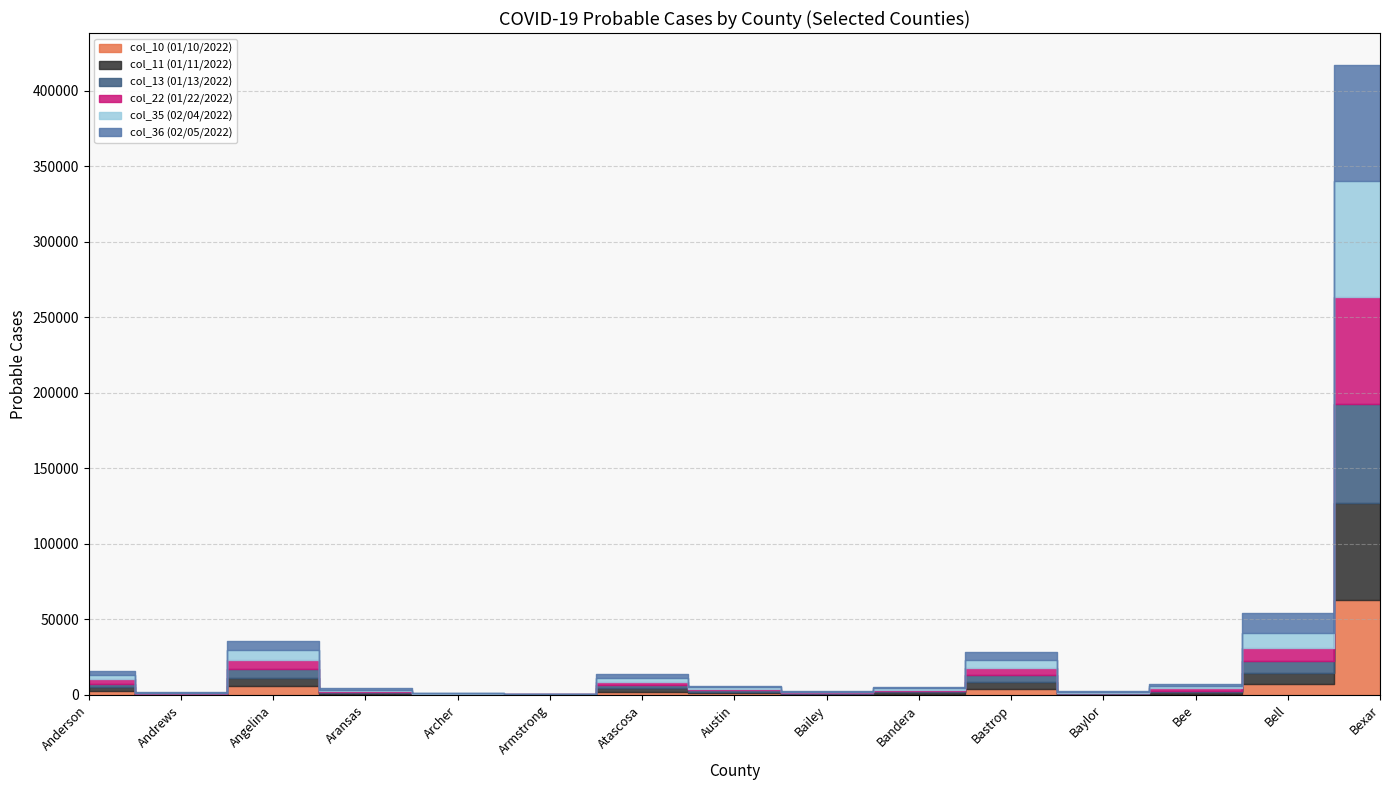

Does the chart display data point markers on the line(s)?

No